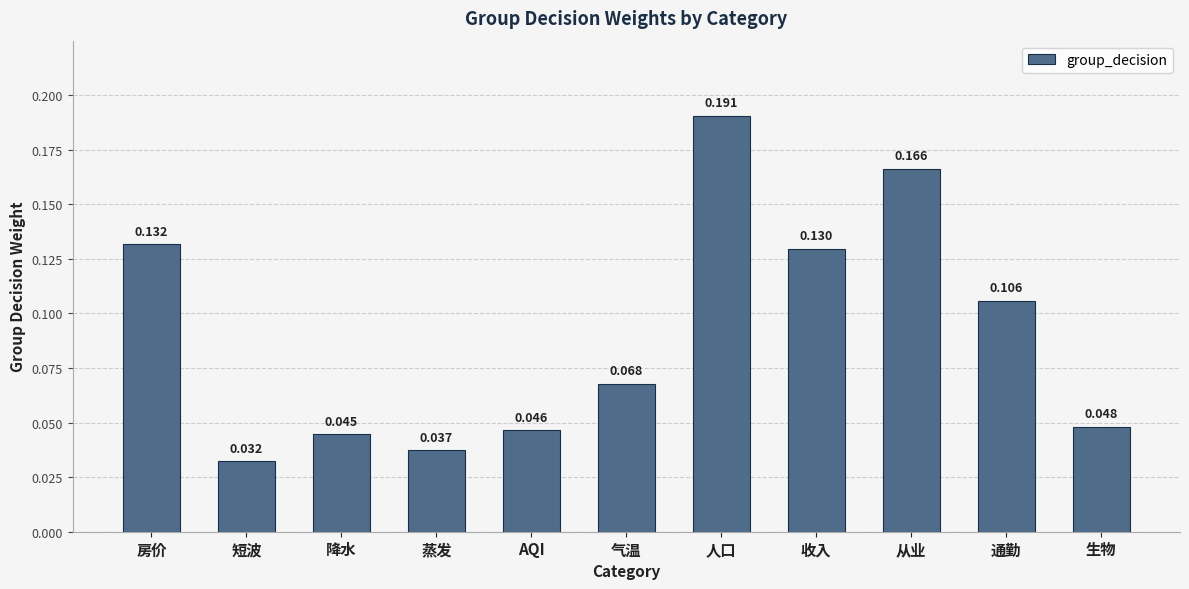

What is the label of the 8th bar from the right?

蒸发